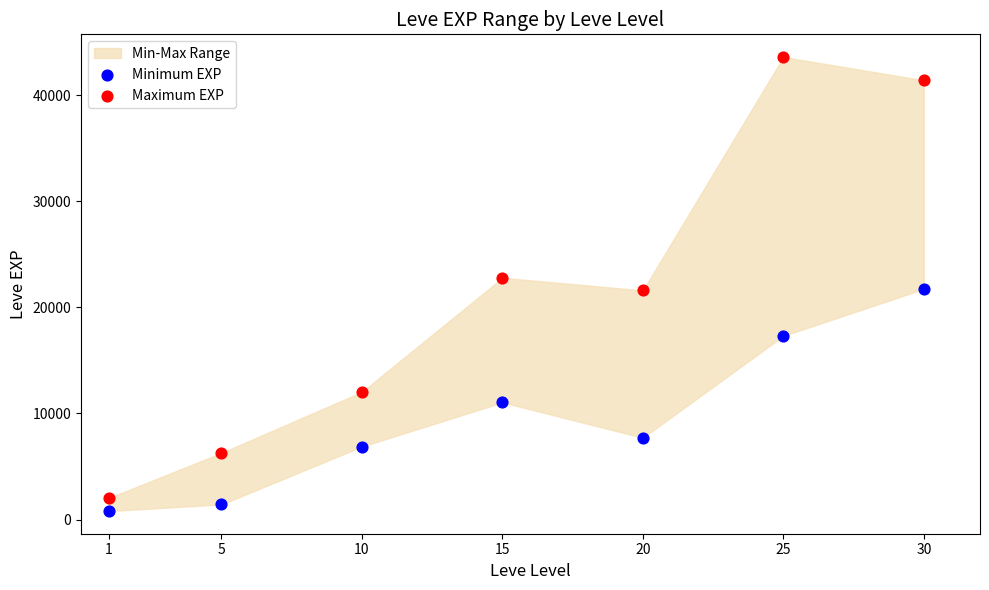

What is the X range (max minus min) for the scatter plot?

29